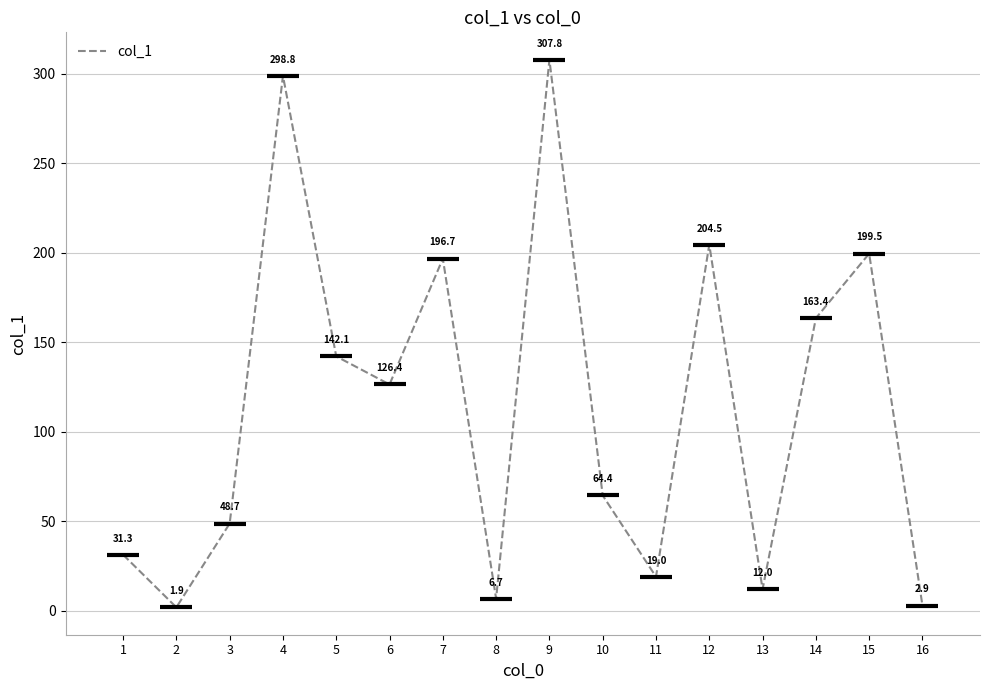

List the labels in order of value, largest first.

9, 4, 12, 15, 7, 14, 5, 6, 10, 3, 1, 11, 13, 8, 16, 2